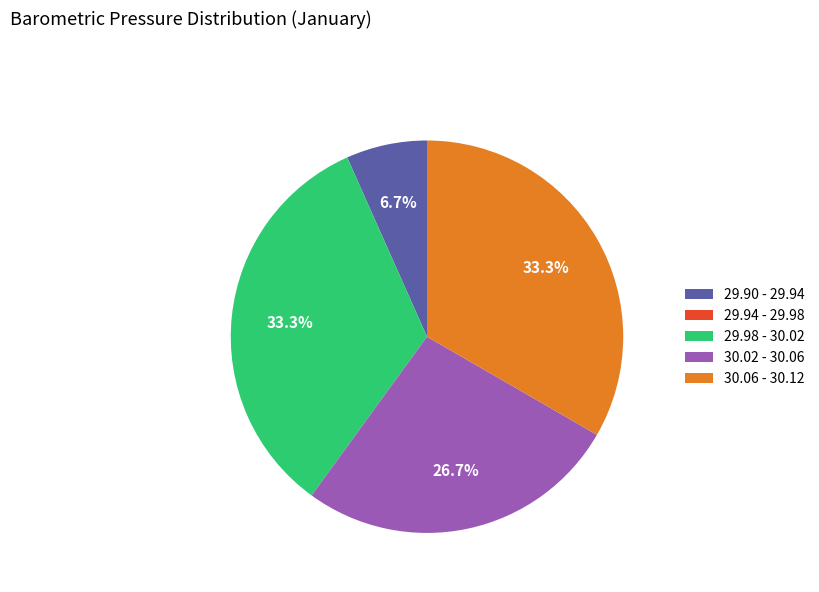

Does 29.90 - 29.94 represent more than half of the total?

No